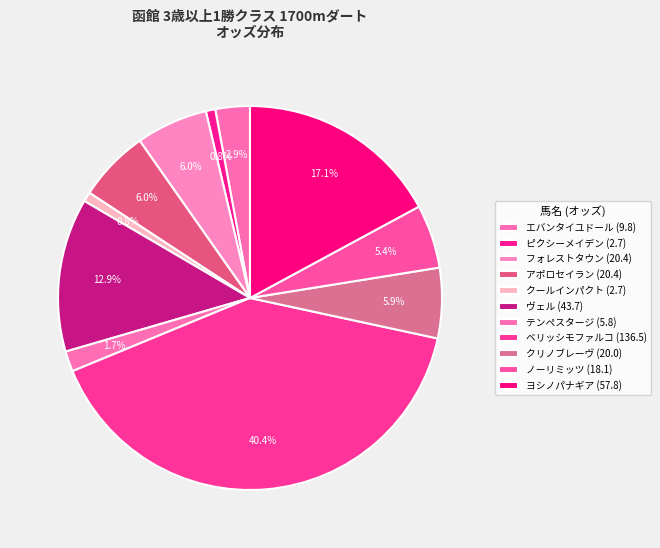

How many slices are in this pie chart?

11